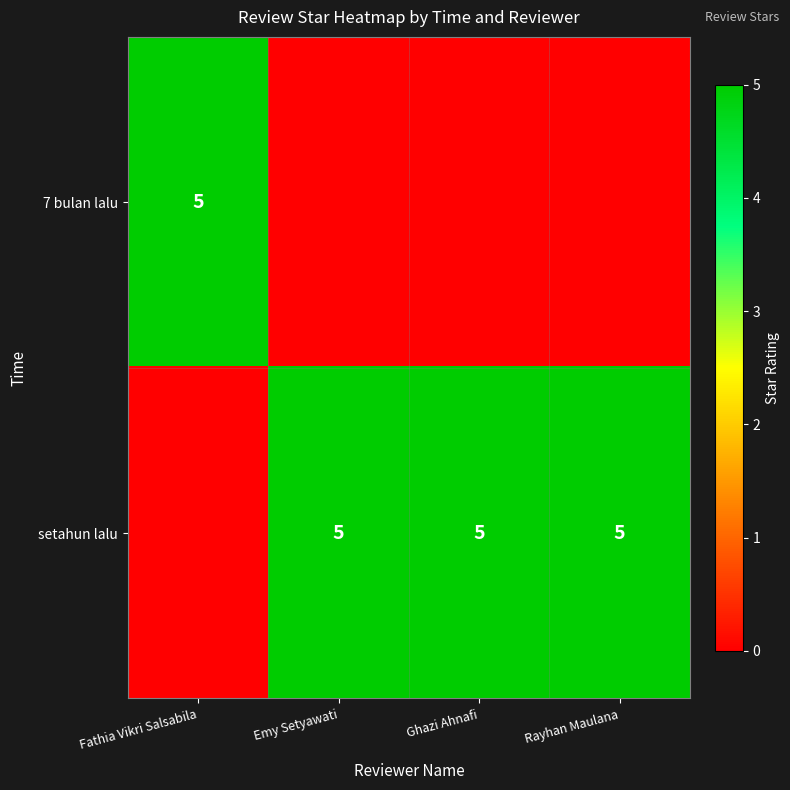

True or false: setahun lalu has a value of 5 at Ghazi Ahnafi.

True